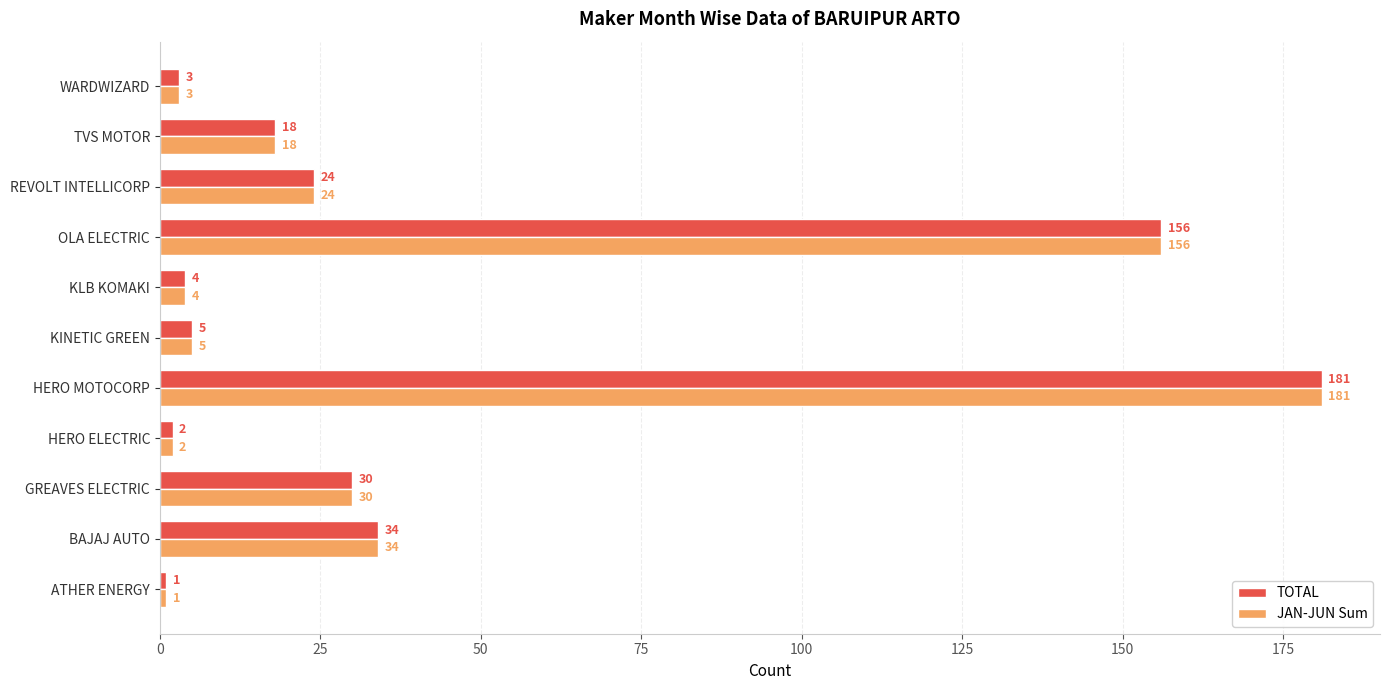

The JAN-JUN Sum series shows 254 at OLA ELECTRIC. True or false?

False